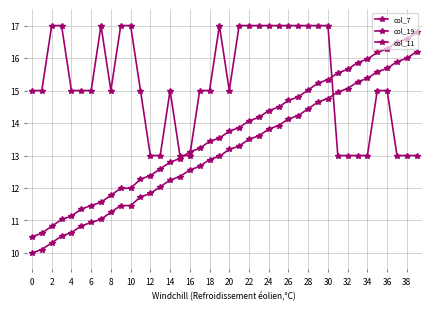

What is the difference between the second highest and minimum values in the col_11 series?

4.0